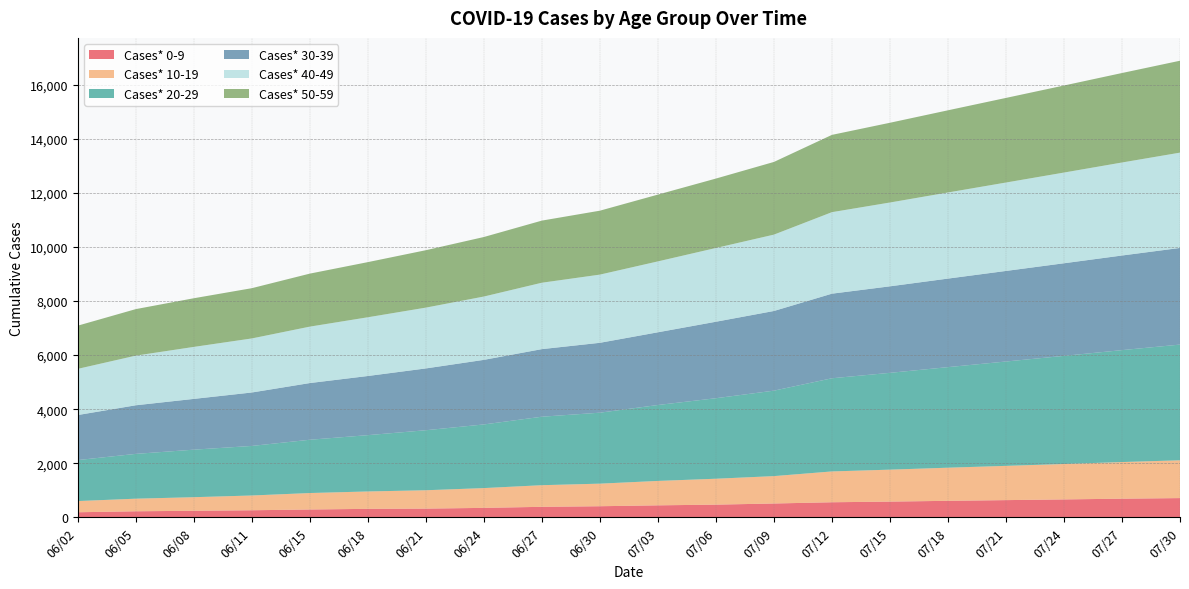

Reading left to right, transcribe all the data shown in this chart.

Cases* 0-9: 186	222	241	260	288	312	321	348	387	409	442	468	510	556	580	609	635	661	688	710
Cases* 10-19: 414	466	502	546	609	643	679	732	800	835	903	958	1013	1140	1182	1225	1267	1310	1355	1398
Cases* 20-29: 1516	1657	1758	1833	1971	2083	2220	2354	2533	2625	2808	2978	3161	3446	3581	3720	3860	4000	4140	4280
Cases* 30-39: 1666	1798	1878	1977	2097	2188	2286	2389	2500	2585	2690	2829	2947	3129	3200	3275	3350	3425	3500	3575
Cases* 40-49: 1708	1836	1923	1999	2087	2172	2249	2342	2456	2522	2622	2728	2824	3015	3100	3185	3270	3355	3440	3525
Cases* 50-59: 1598	1721	1800	1859	1961	2040	2124	2202	2298	2365	2471	2568	2689	2859	2950	3040	3130	3220	3310	3400